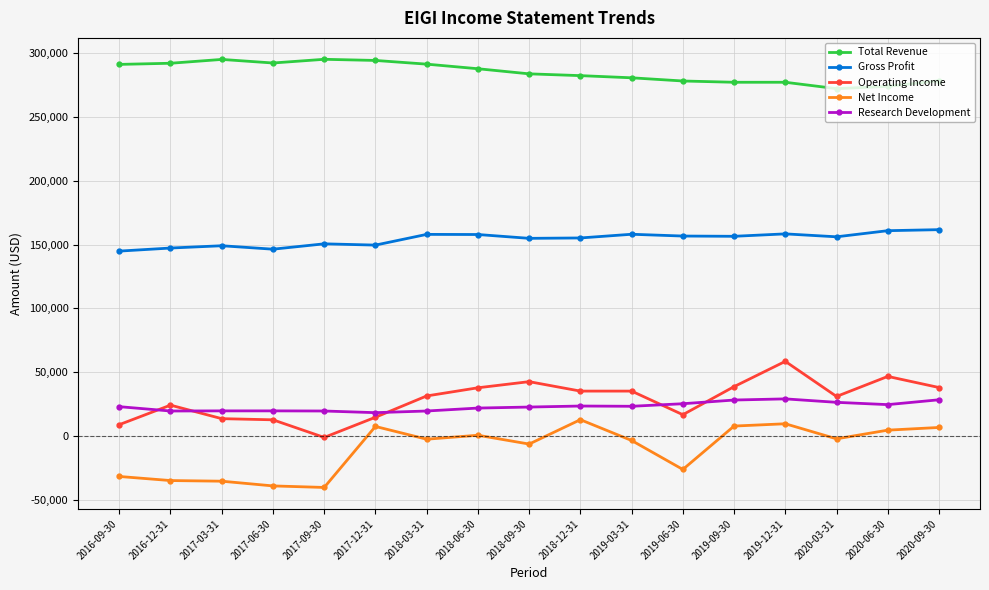

Is this an area chart (filled region under the line)?

No